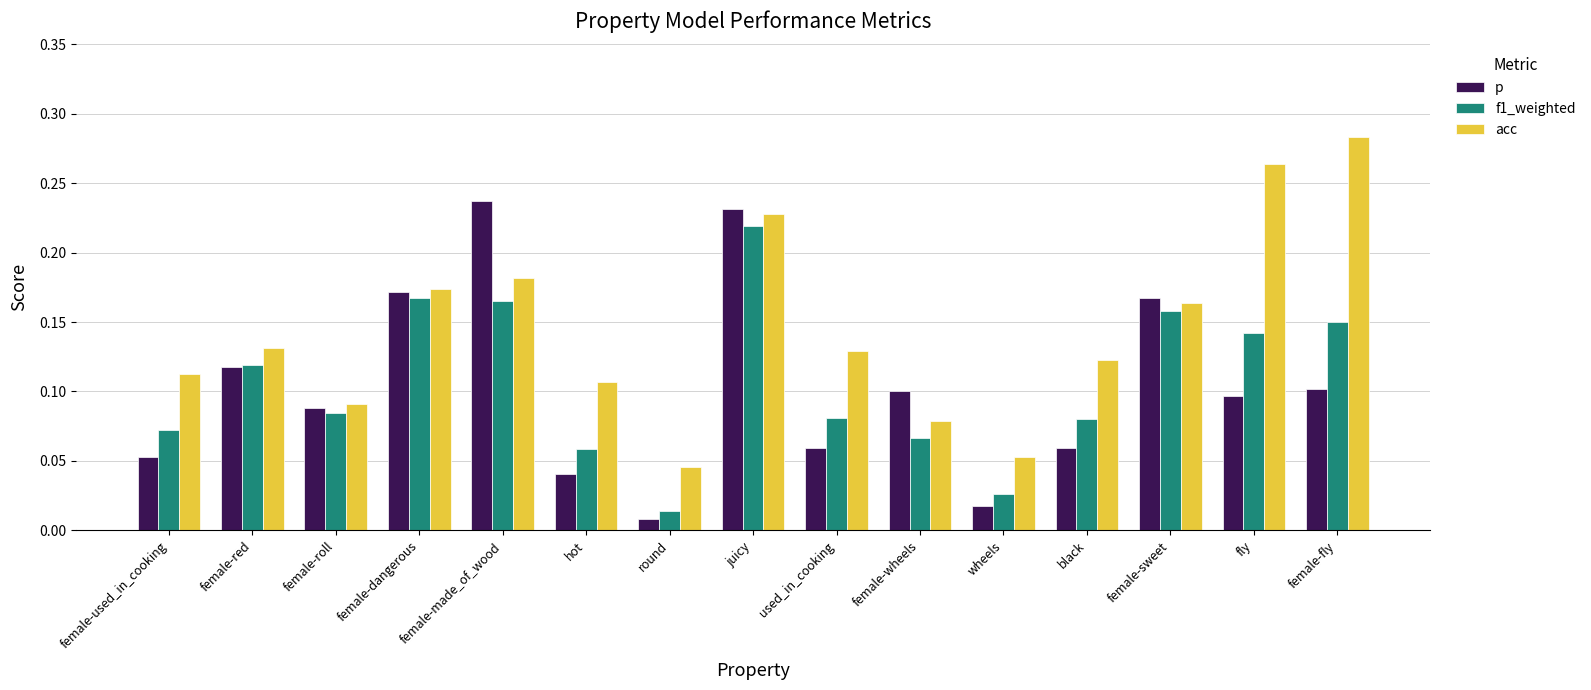

Is it true that f1_weighted equals 0.1 at female-roll?

True